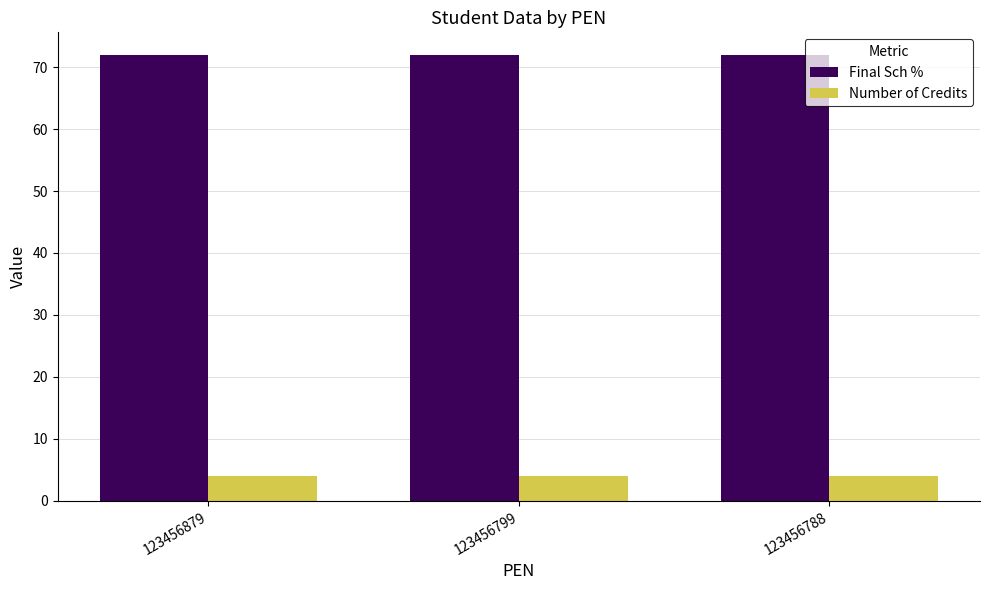

Count the number of data series in this chart.

2